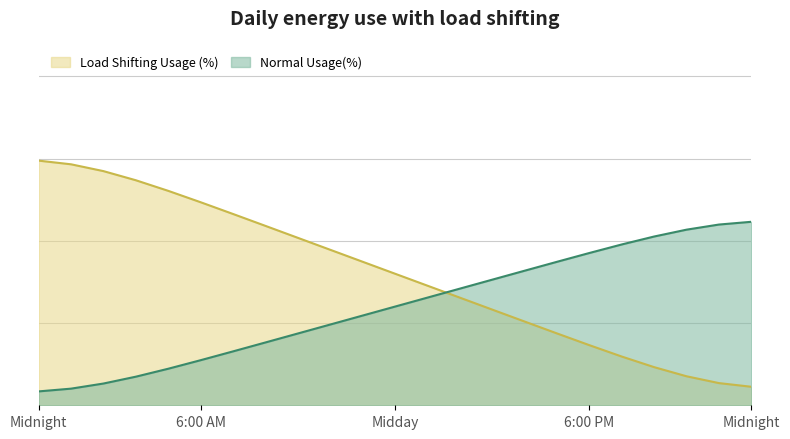

The value of Load Shifting Usage (%) at 16 is 21.8. True or false?

True